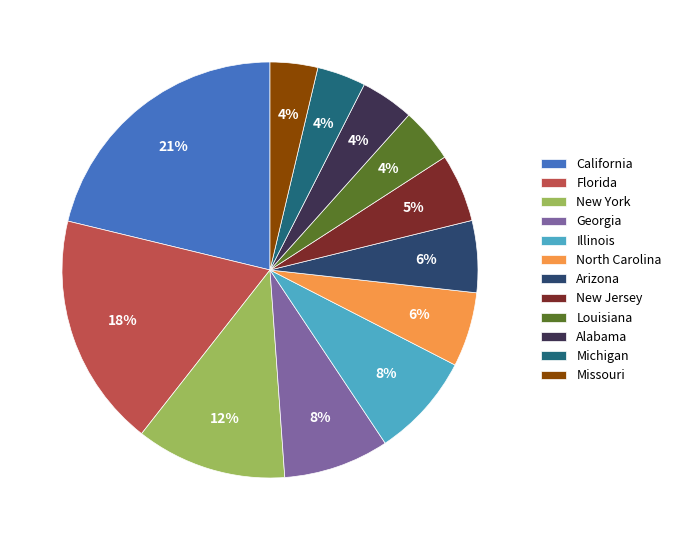

Is it true that New York is 1% of the pie?

False